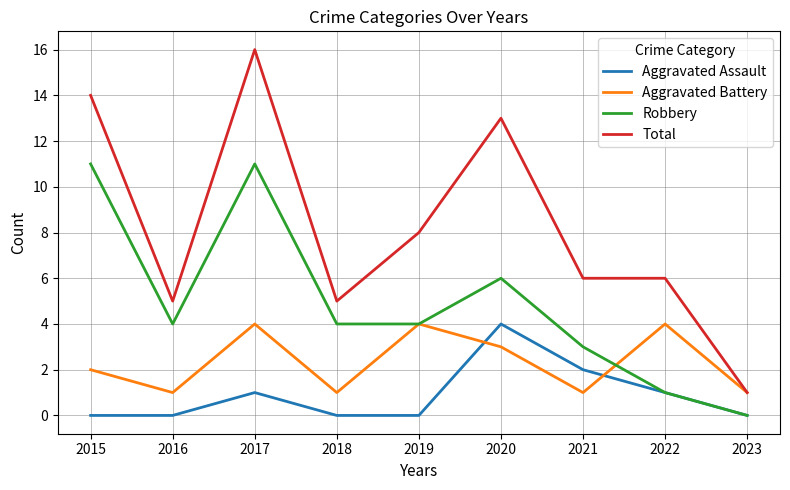

Read the Robbery value at 2020, to the nearest 5.

5